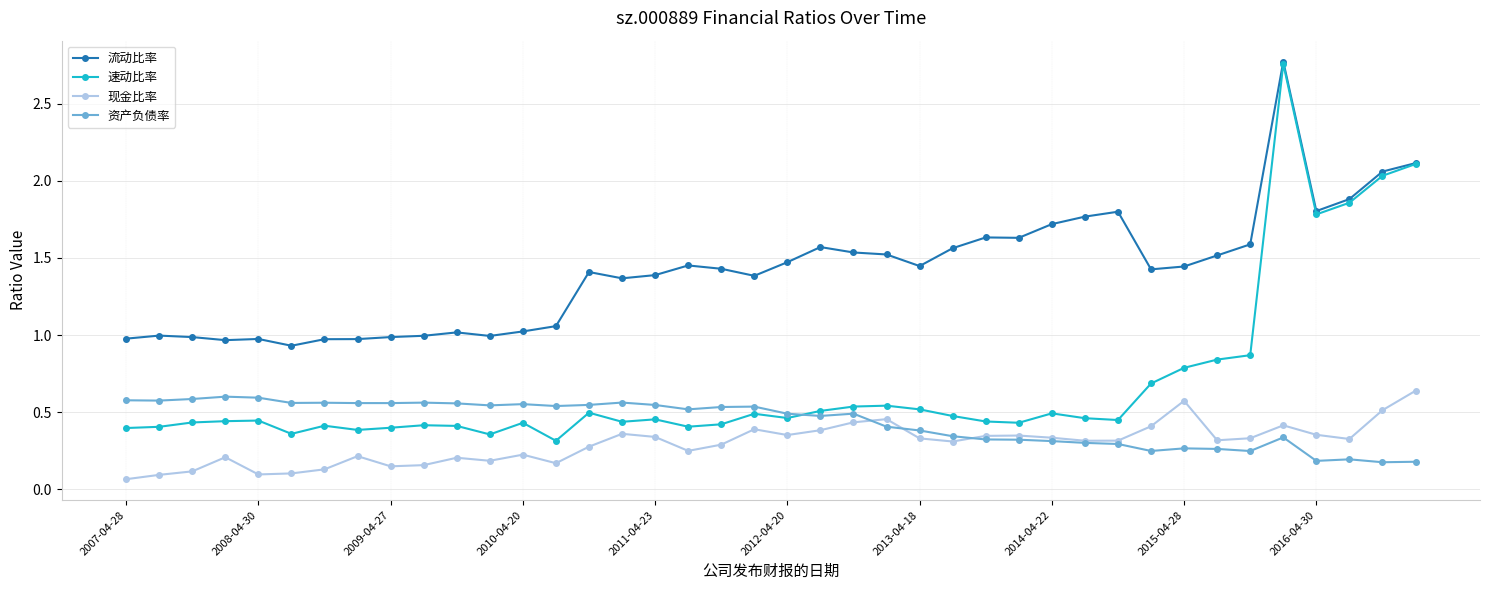

True or false: 现金比率 has more than 0 interior local peaks.

True